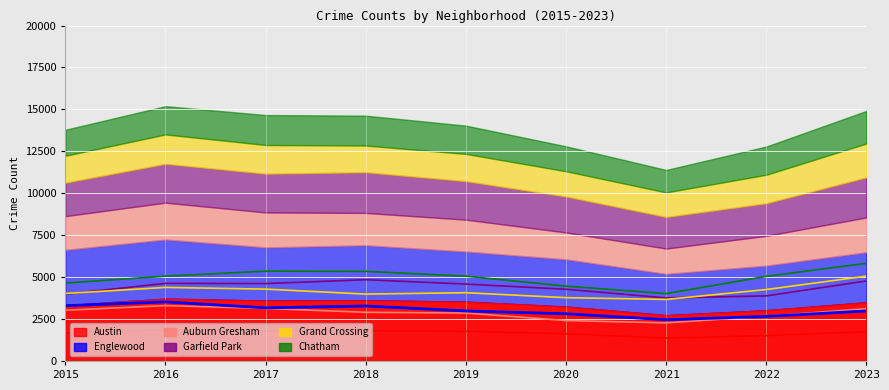

True or false: Auburn Gresham and Austin intersect in this chart.

False